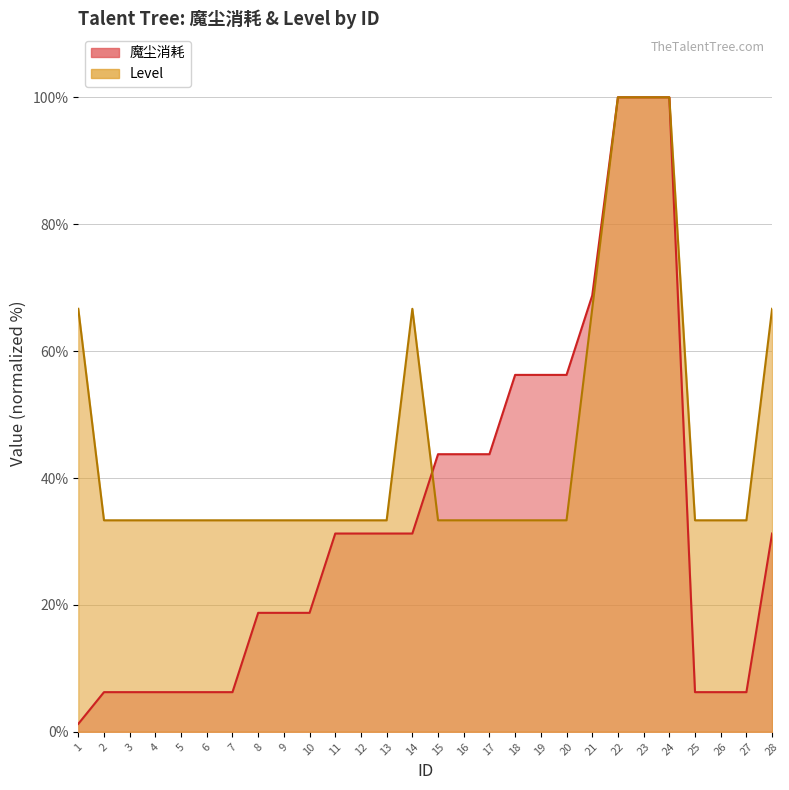

What is the value of the 魔尘消耗 point at the 24th from the left?

100.0